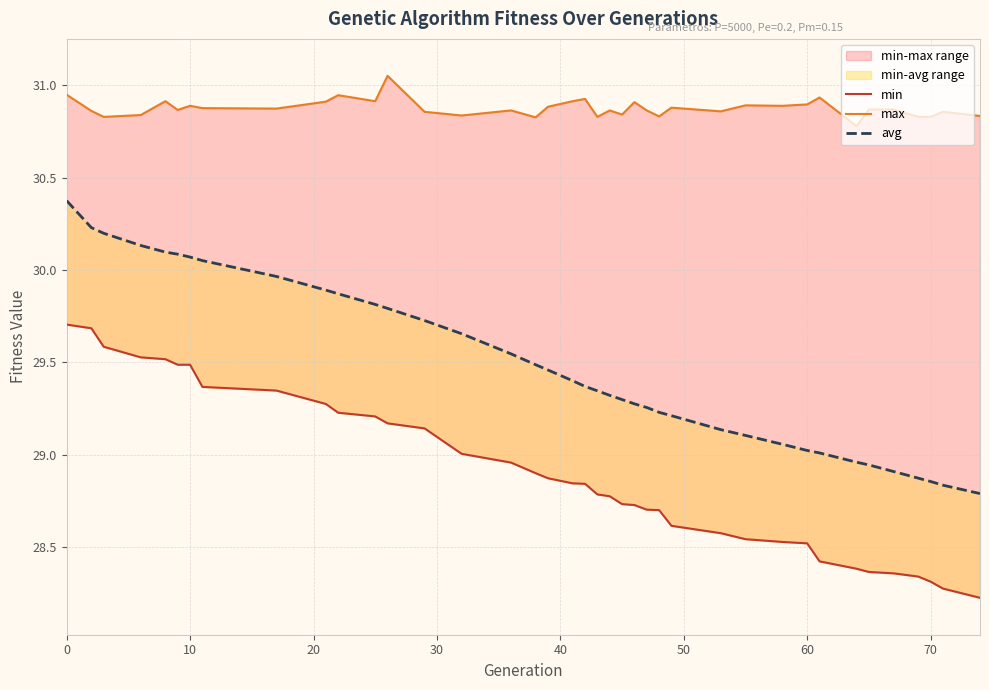

True or false: min and max intersect in this chart.

False